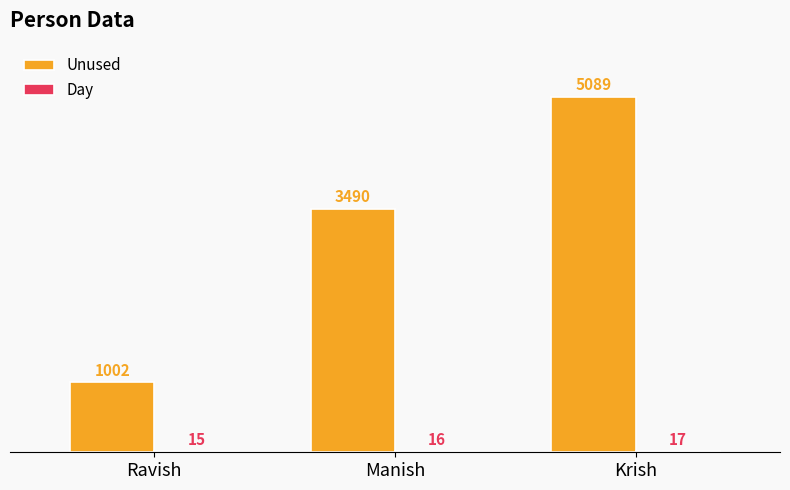

Is it true that Unused equals 5089 at Krish?

True